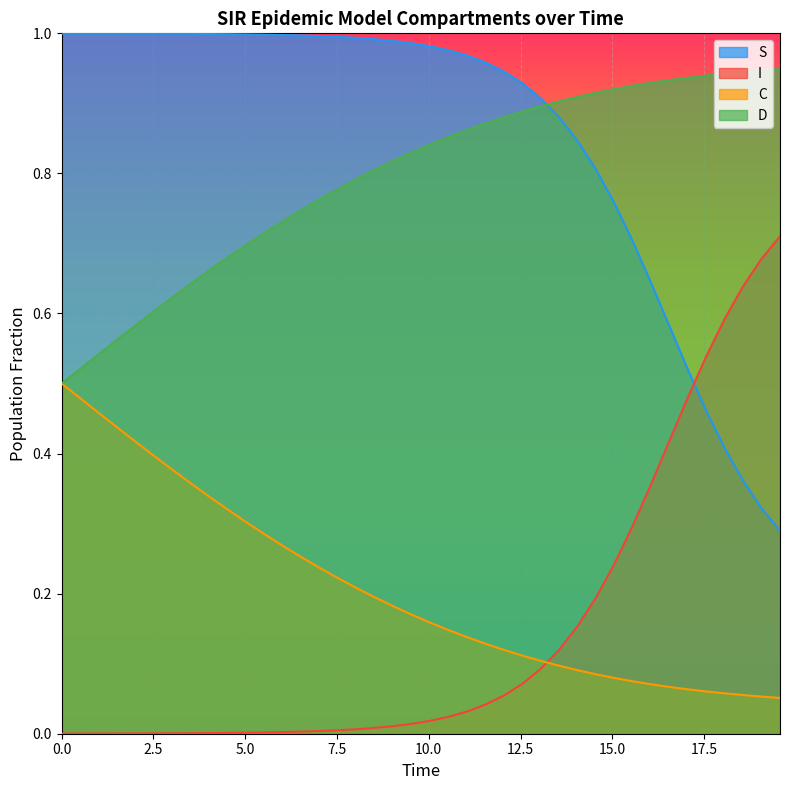

Which series has the largest total across all categories?

S